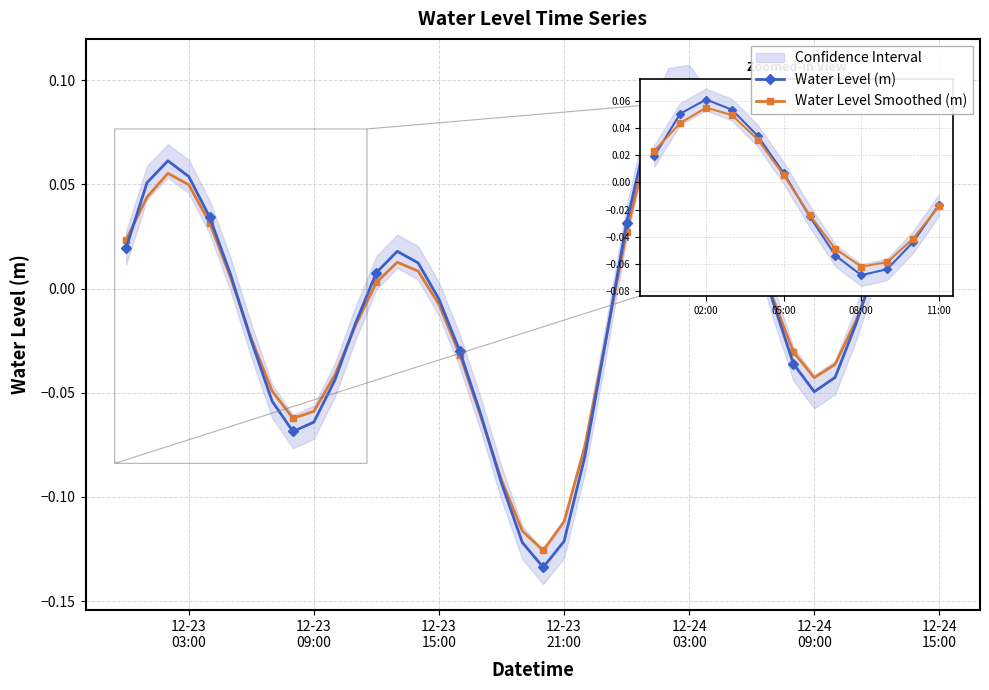

List the series in order of their peak value, lowest first.

Water Level Smoothed (m), Water Level (m)